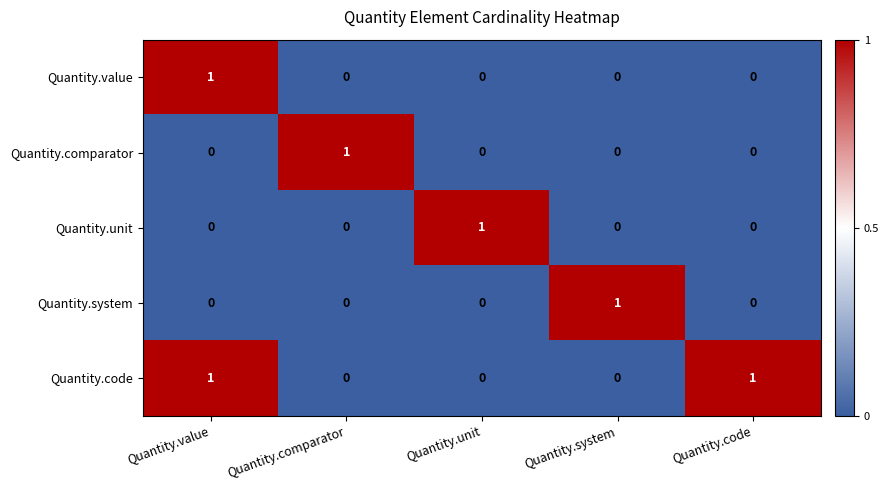

How many categories are shown in the chart?

5